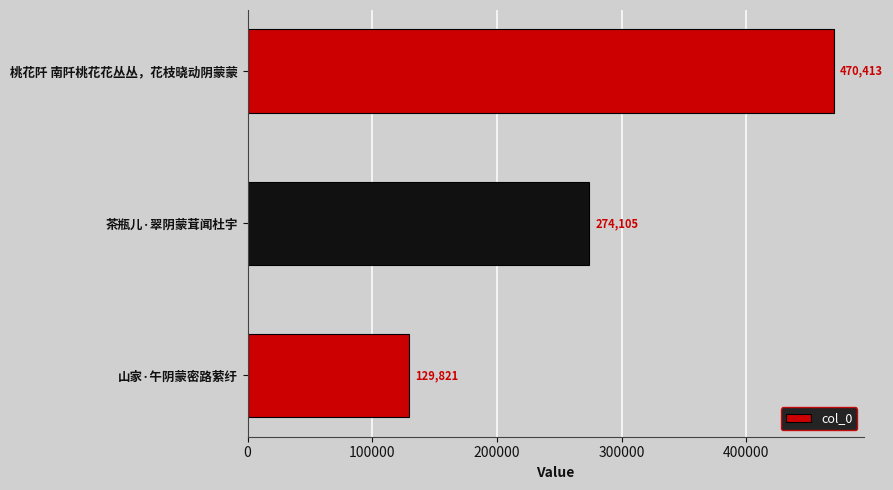

Reading top to bottom, transcribe all the data shown in this chart.

桃花阡 南阡桃花花丛丛，花枝晓动阴蒙蒙=470413	茶瓶儿·翠阴蒙茸闻杜宇=274105	山家·午阴蒙密路萦纡=129821